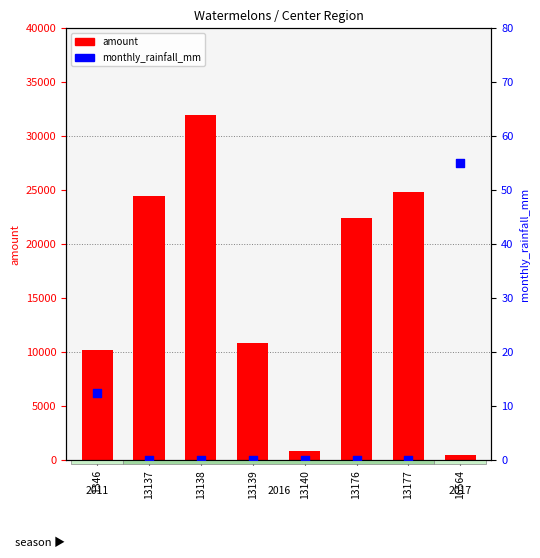

Which series reaches the minimum Y coordinate?

monthly_rainfall_mm